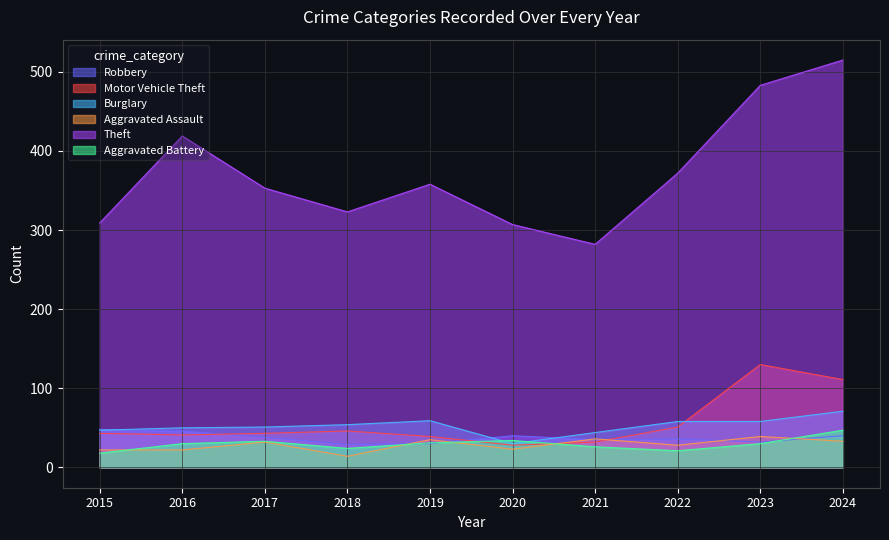

How many times do Burglary and Robbery cross each other?

3